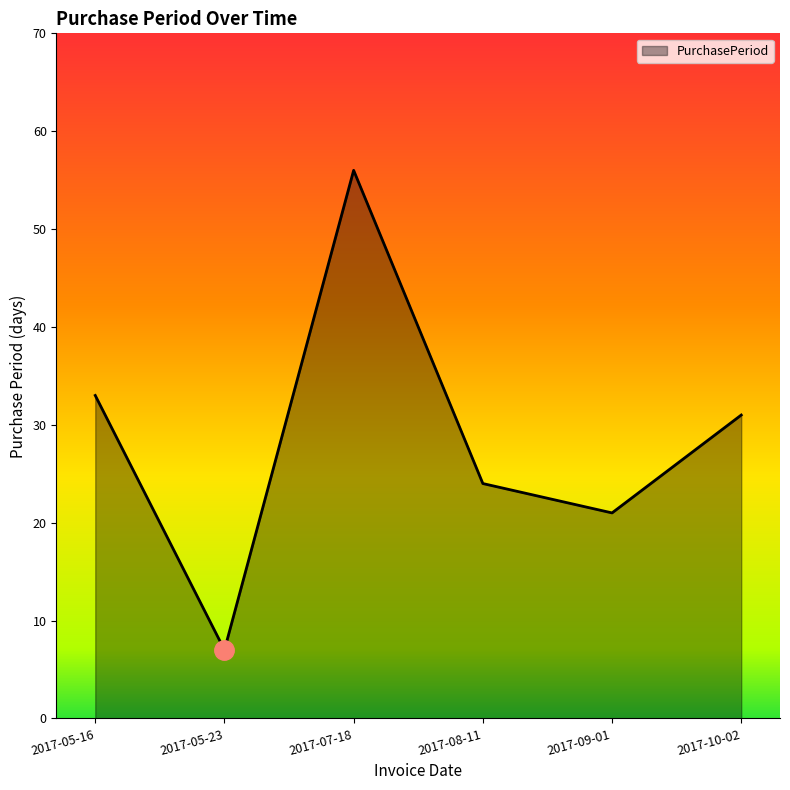

How many series are shown in this chart?

1